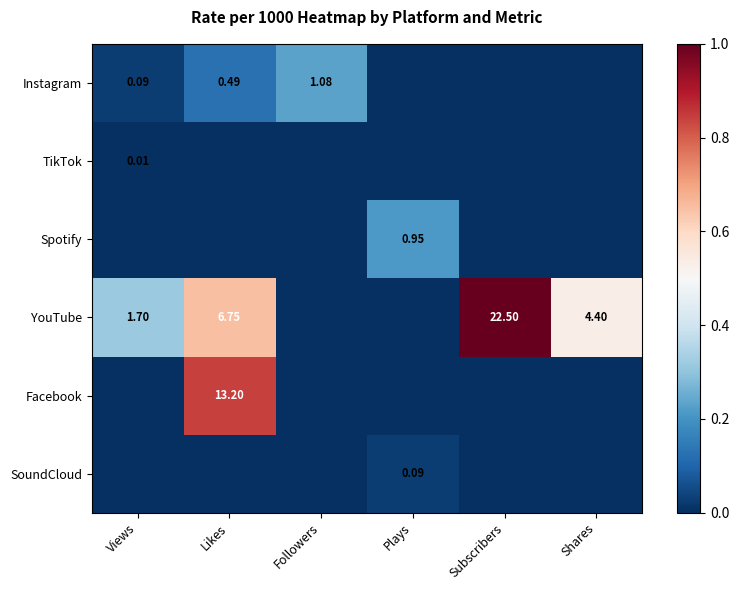

Rank the series by their maximum value, from lowest to highest.

TikTok, SoundCloud, Spotify, Instagram, Facebook, YouTube